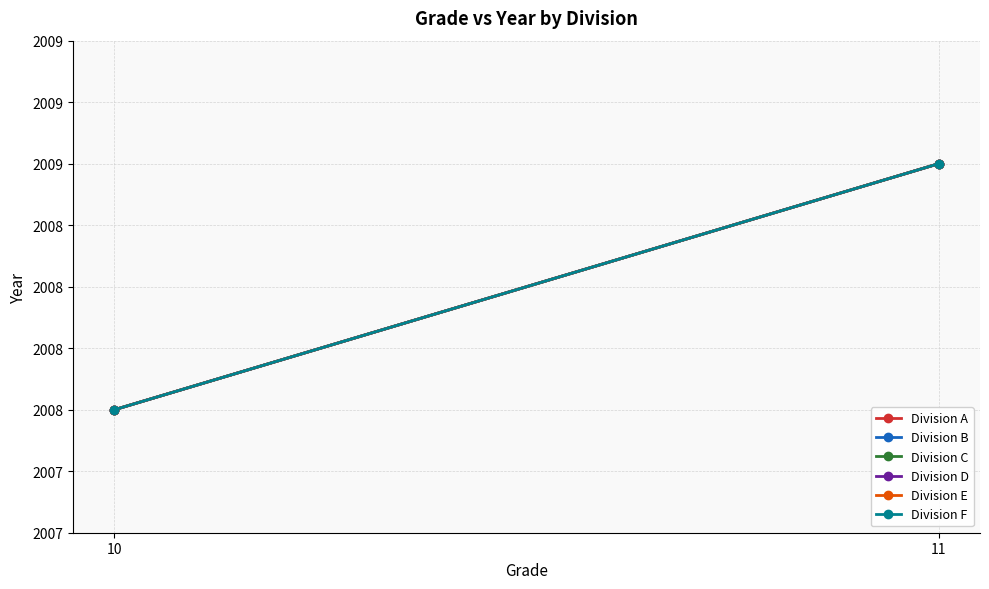

Which series has the largest total across all categories?

Division A